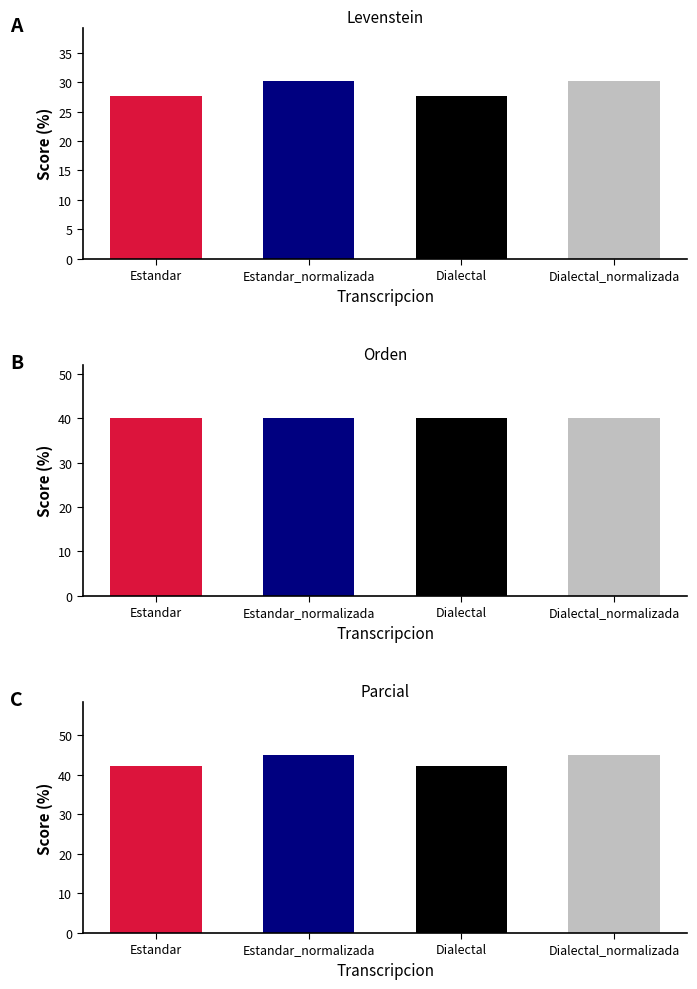

What position from the right is Estandar?

4